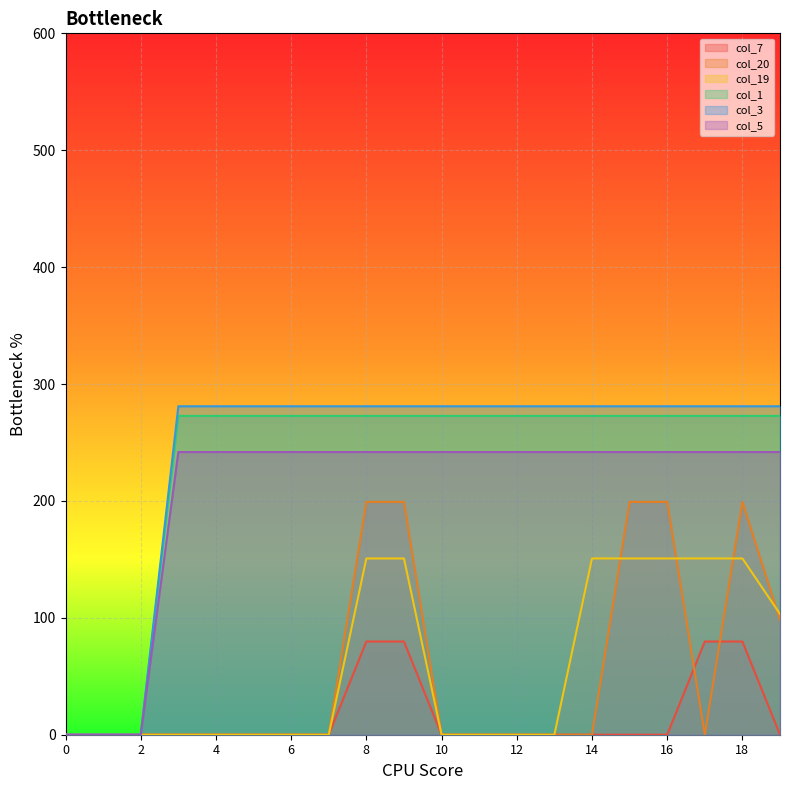

The value of col_3 at 17 is 187.8. True or false?

False